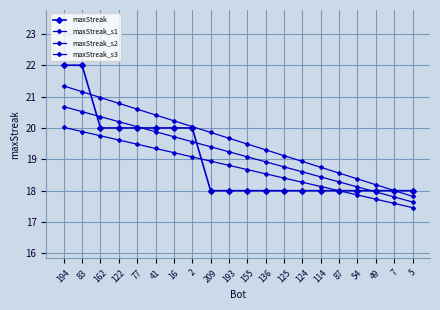

What is the difference between the highest and lowest values at 49?

0.5